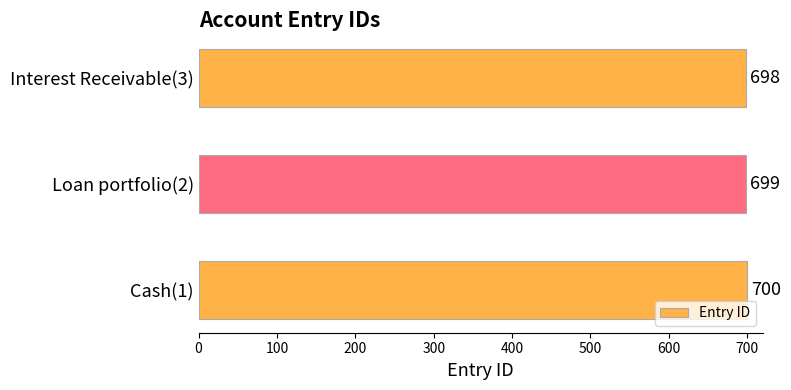

What is the greatest value displayed?

700